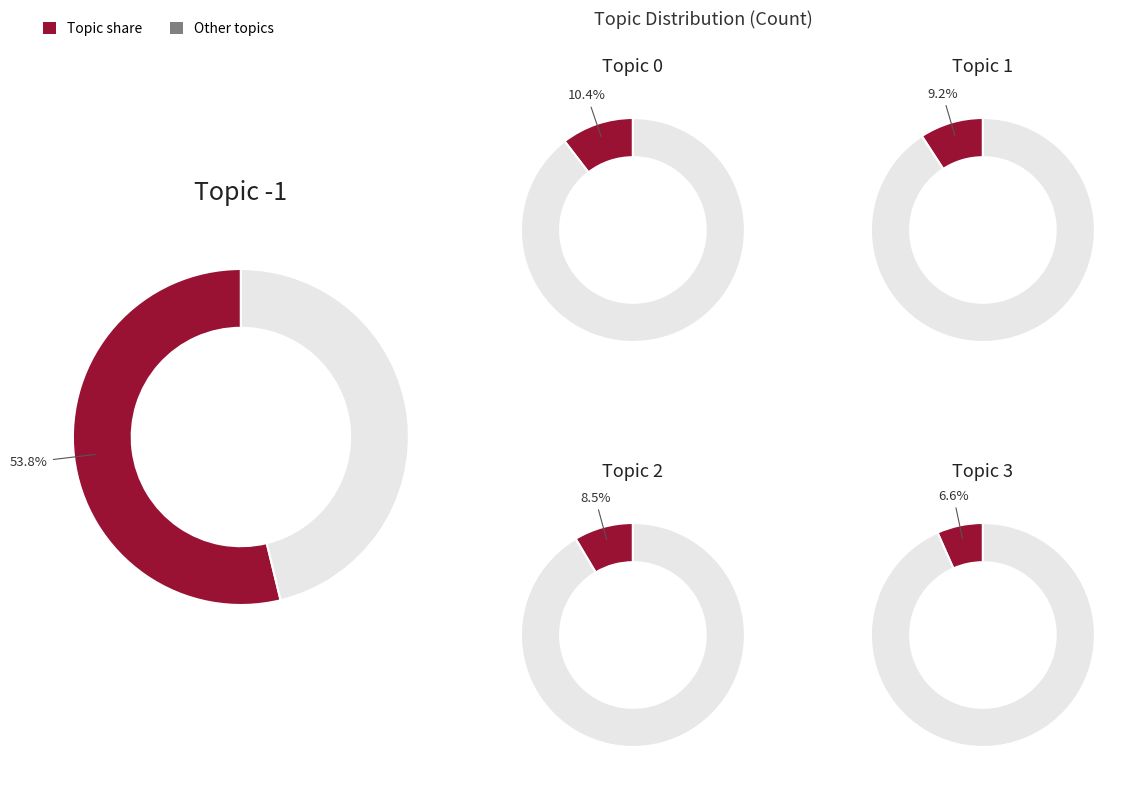

Is it true that 3 is 18% of the pie?

False